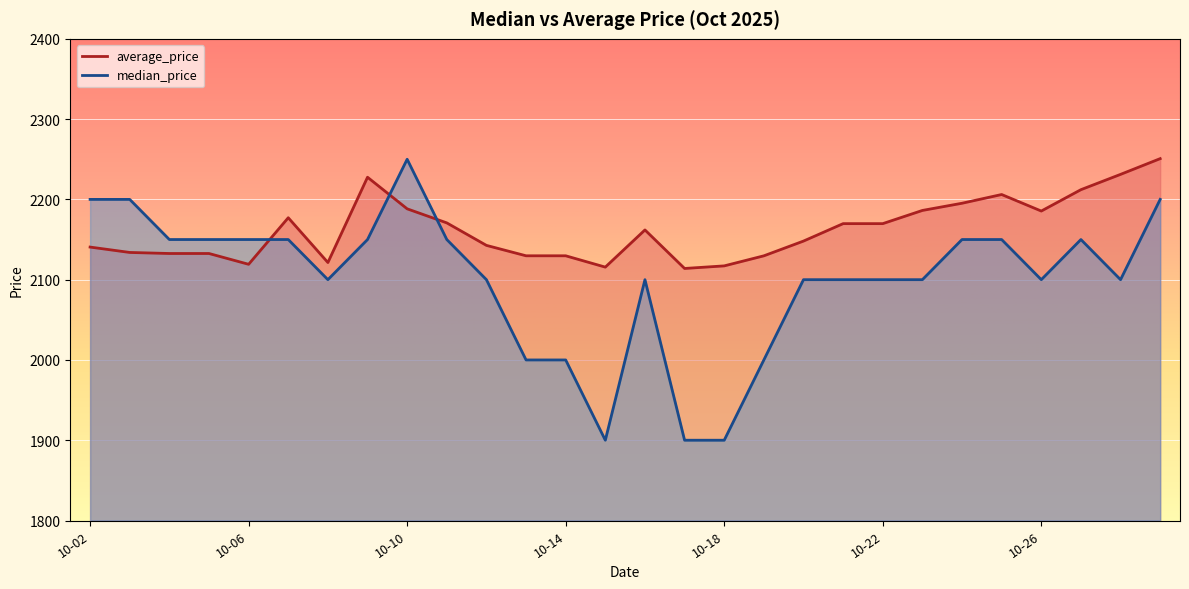

At which category is the sum across all series the highest?

2025-10-29